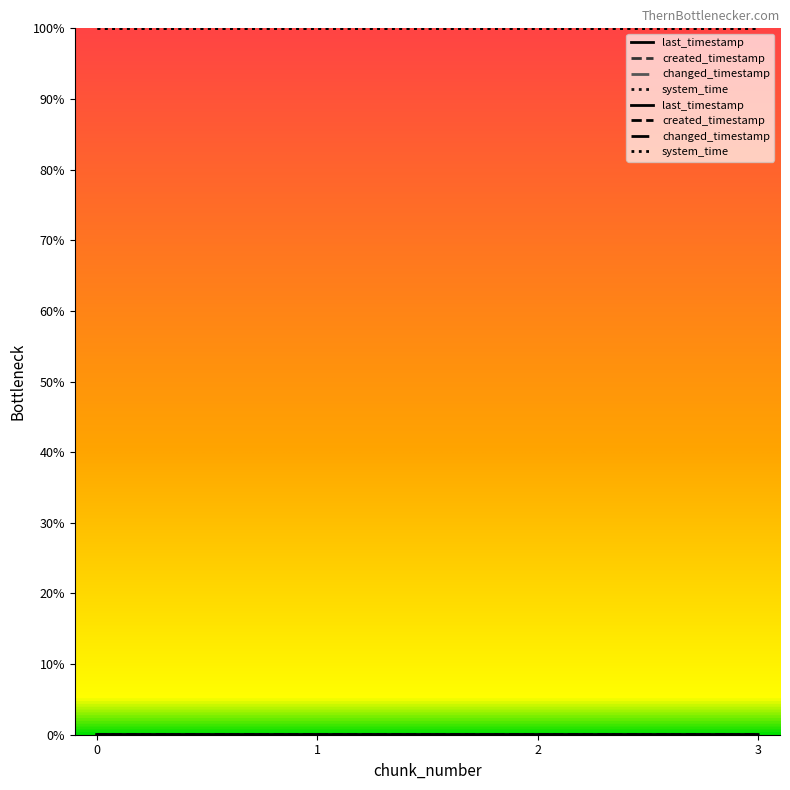

At how many categories does at least one series exceed 52?

4